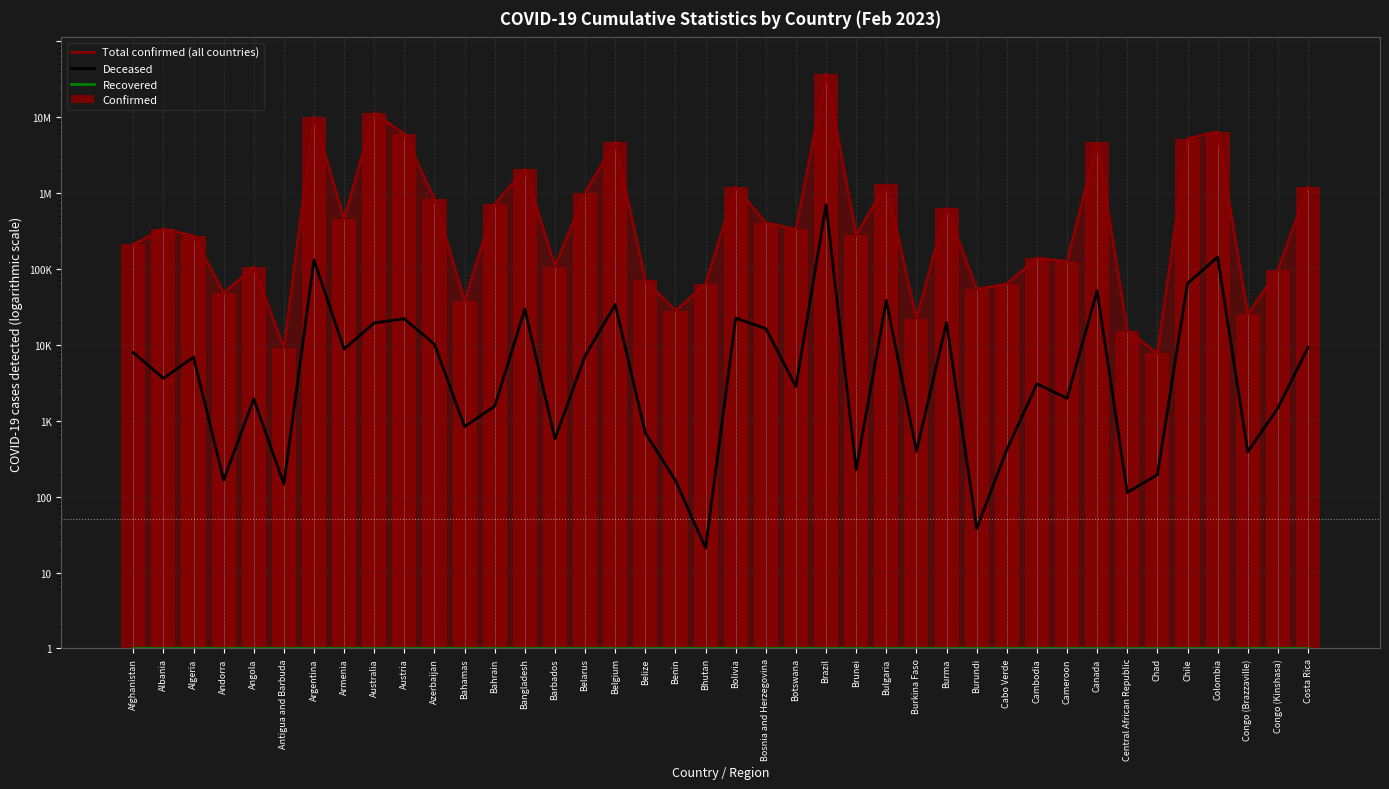

What position from the right is Belgium?

24